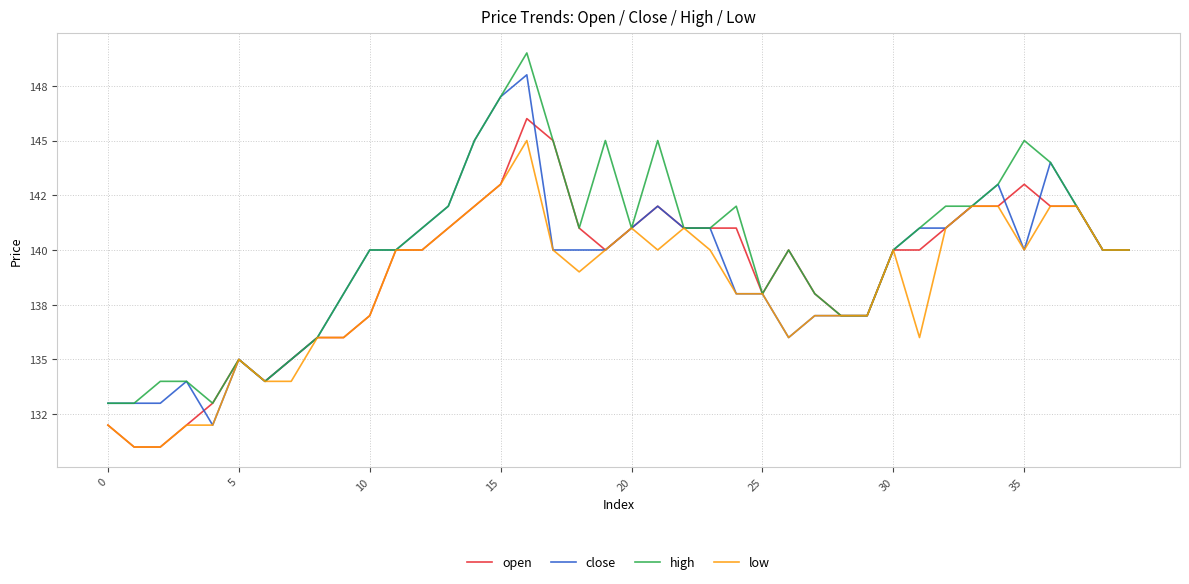

True or false: high and close intersect in this chart.

False